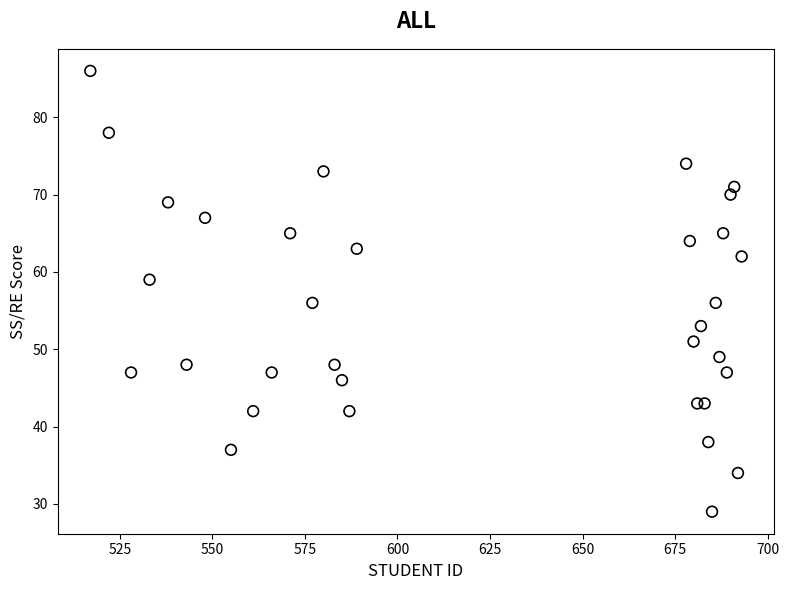

What is the range of X values (max minus min)?

176